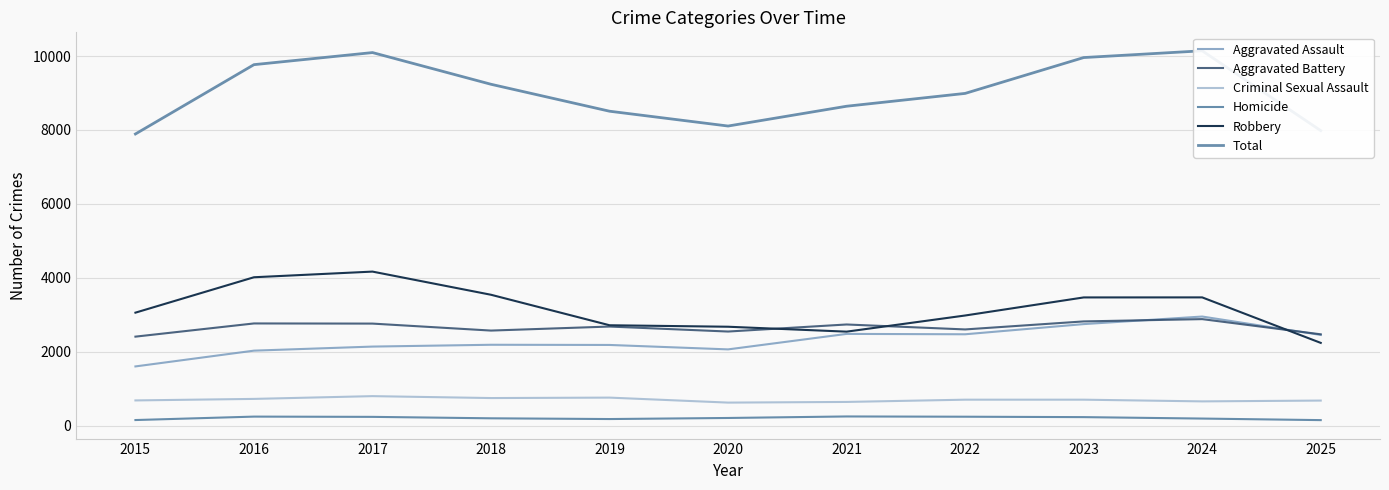

Between 2016 and 2023, which series saw the biggest shift?

Aggravated Assault